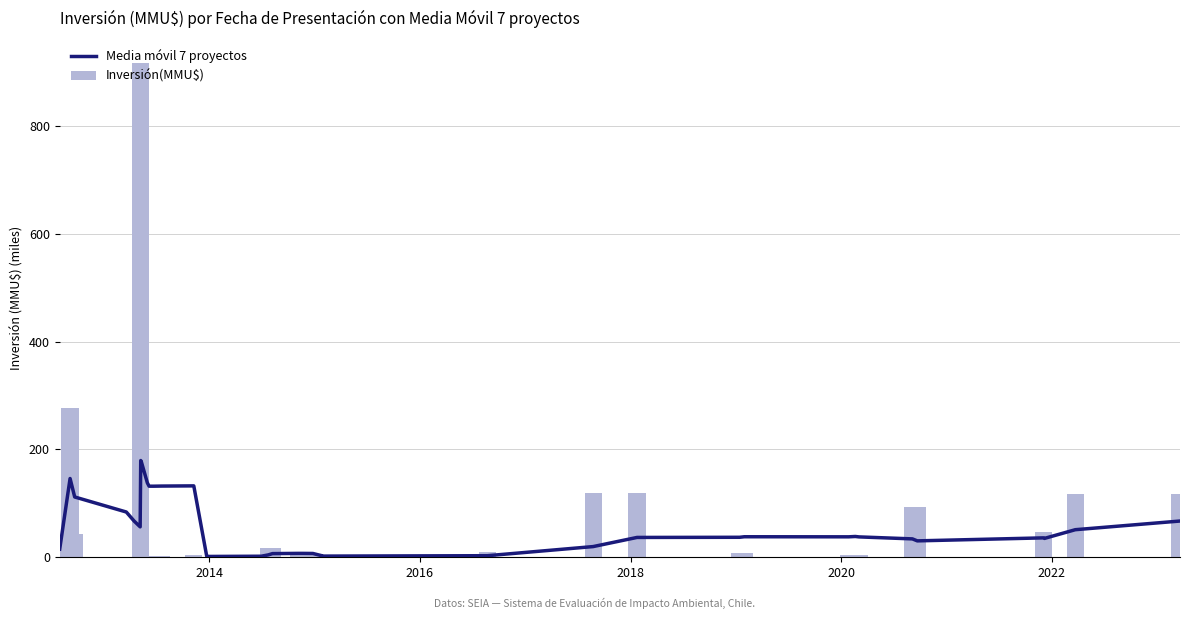

Reading left to right, extract all data points from this chart.

Media móvil 7 proyectos: 15.0	146.0	111.7	83.9	67.1	56.4	179.3	177.2	137.9	131.8	131.7	132.0	132.3	1.5	1.5	1.9	4.3	6.8	7.2	7.2	7.0	7.0	7.0	4.6	2.9	2.1	2.9	19.8	36.7	37.0	38.0	37.9	38.5	37.7	34.0	30.4	35.9	34.9	51.1	67.2
Inversión(MMU$): 15.0	277.0	43.2	0.2	0.2	2.5	917.0	0.2	2.0	0.0	0.0	2.0	5.0	1.2	0.0	5.0	17.0	17.0	5.0	5.0	0.0	0.0	5.0	0.0	5.0	0.0	10.0	118.5	118.5	7.0	7.0	4.0	4.5	4.5	92.8	92.8	46.0	0.0	117.0	117.0